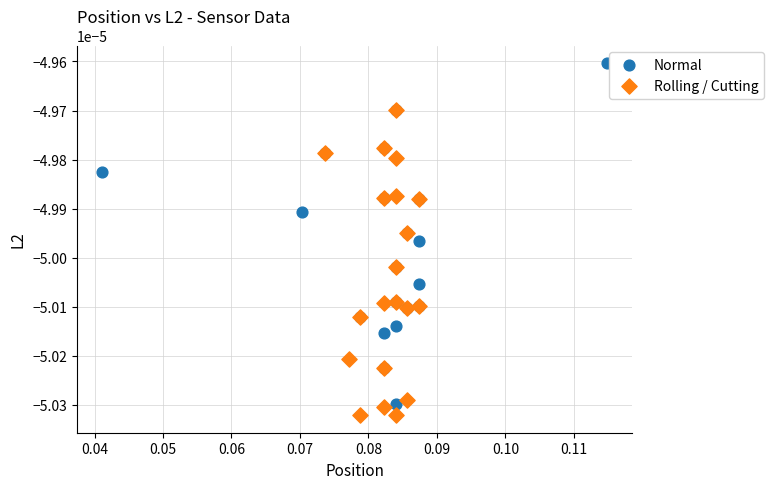

Which series contains the lowest Y value?

Rolling / Cutting